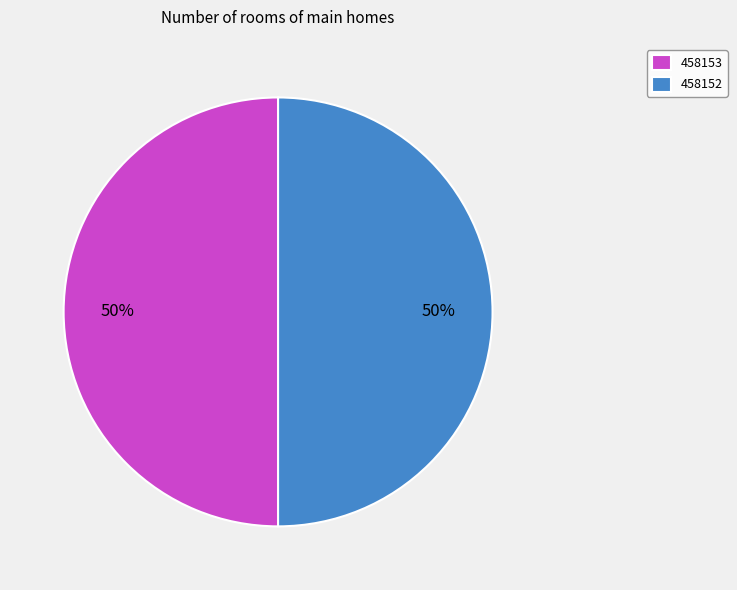

To the nearest percent, what is the combined percentage of 458153 and 458152?

100%